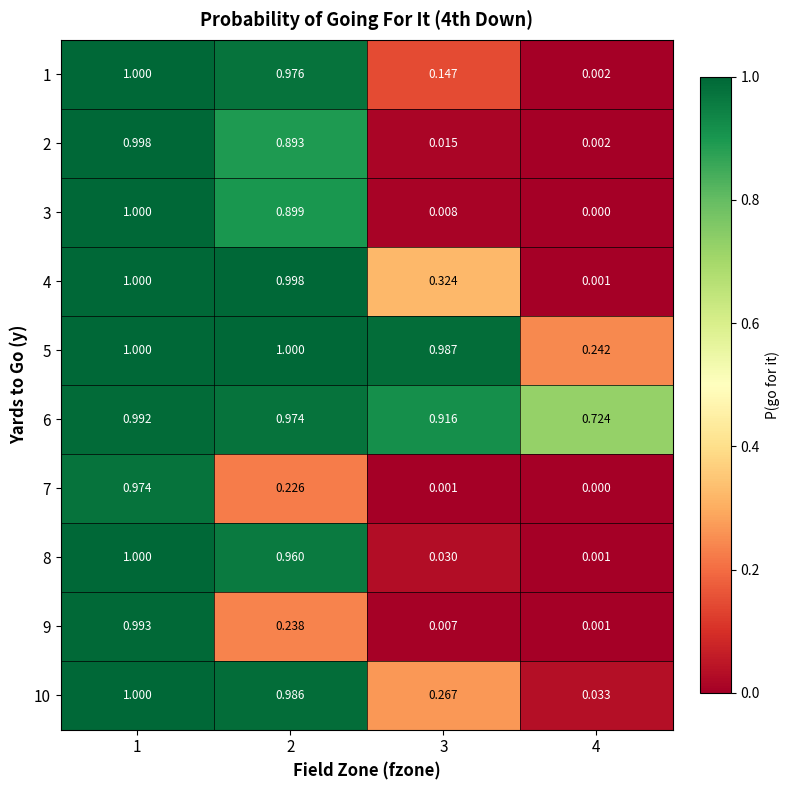

What is the difference between the highest and lowest values at 3?

1.0